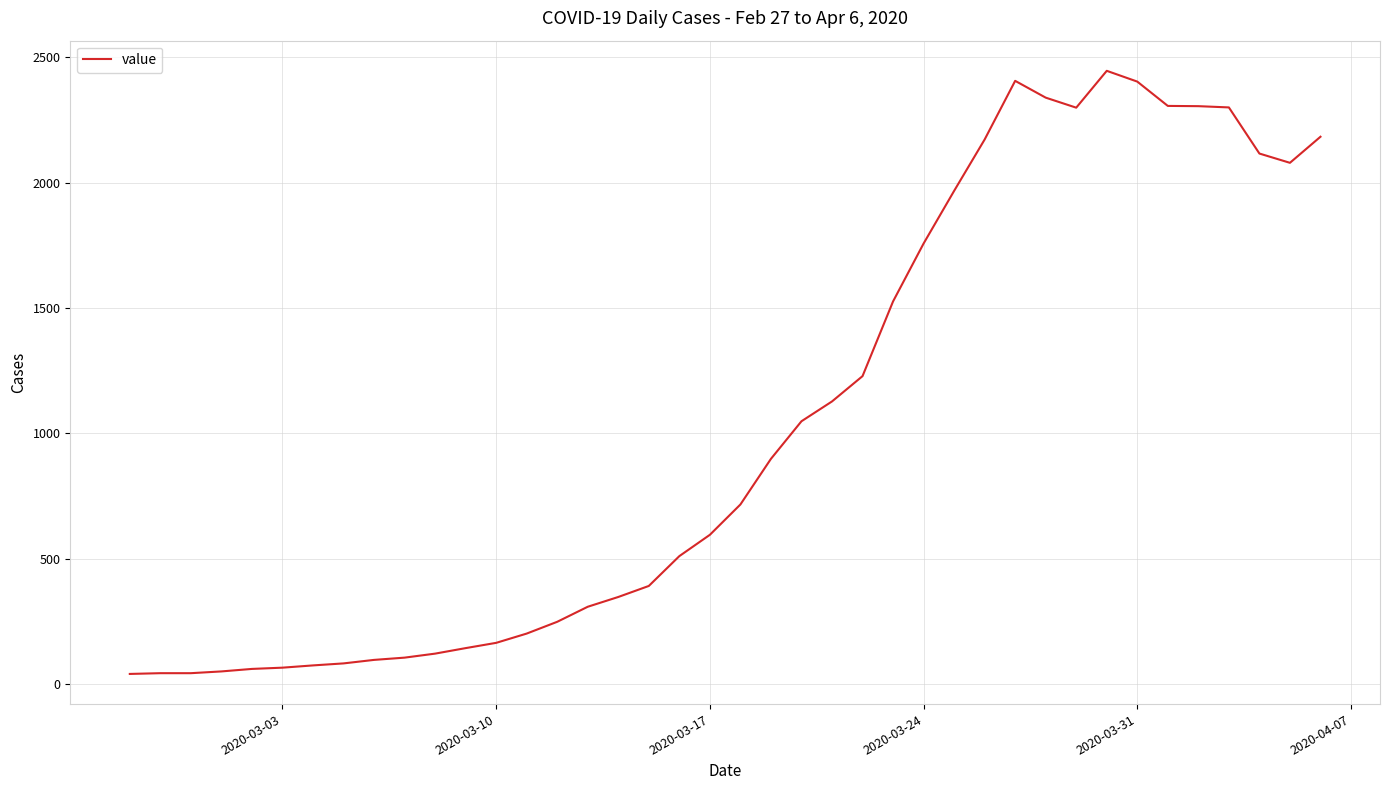

What is the sum of all values?

41307